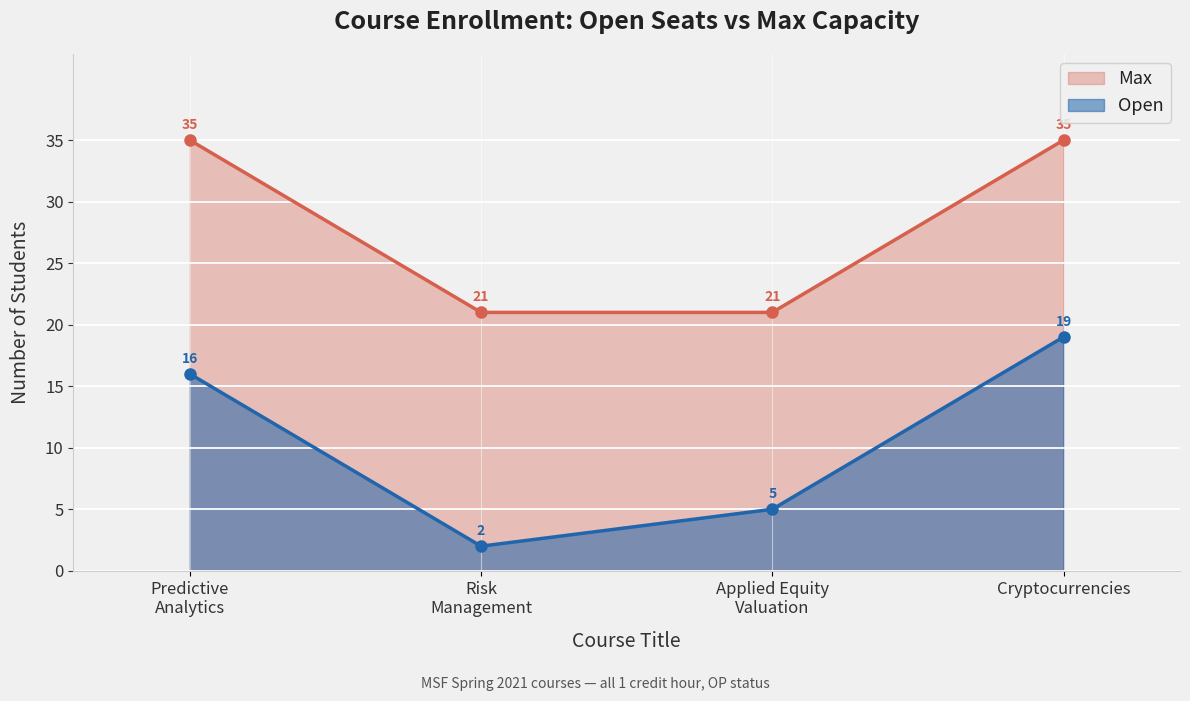

What is the spread (max minus min) of values at Applied Equity Valuation?

16